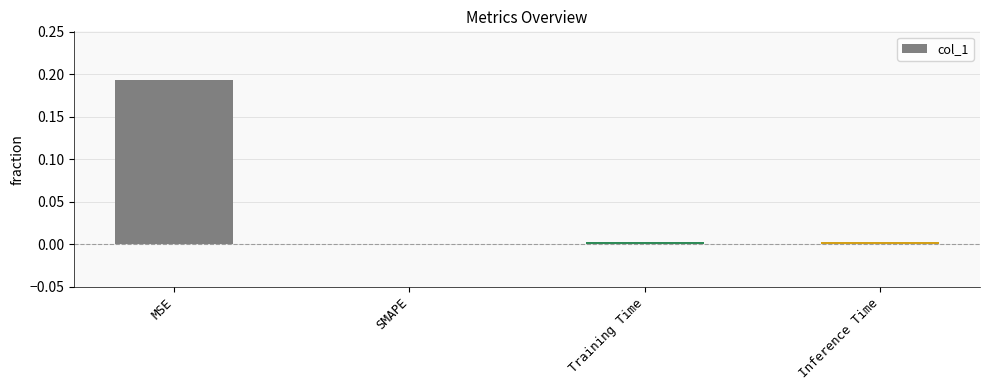

Which label corresponds to the largest value in the chart?

MSE